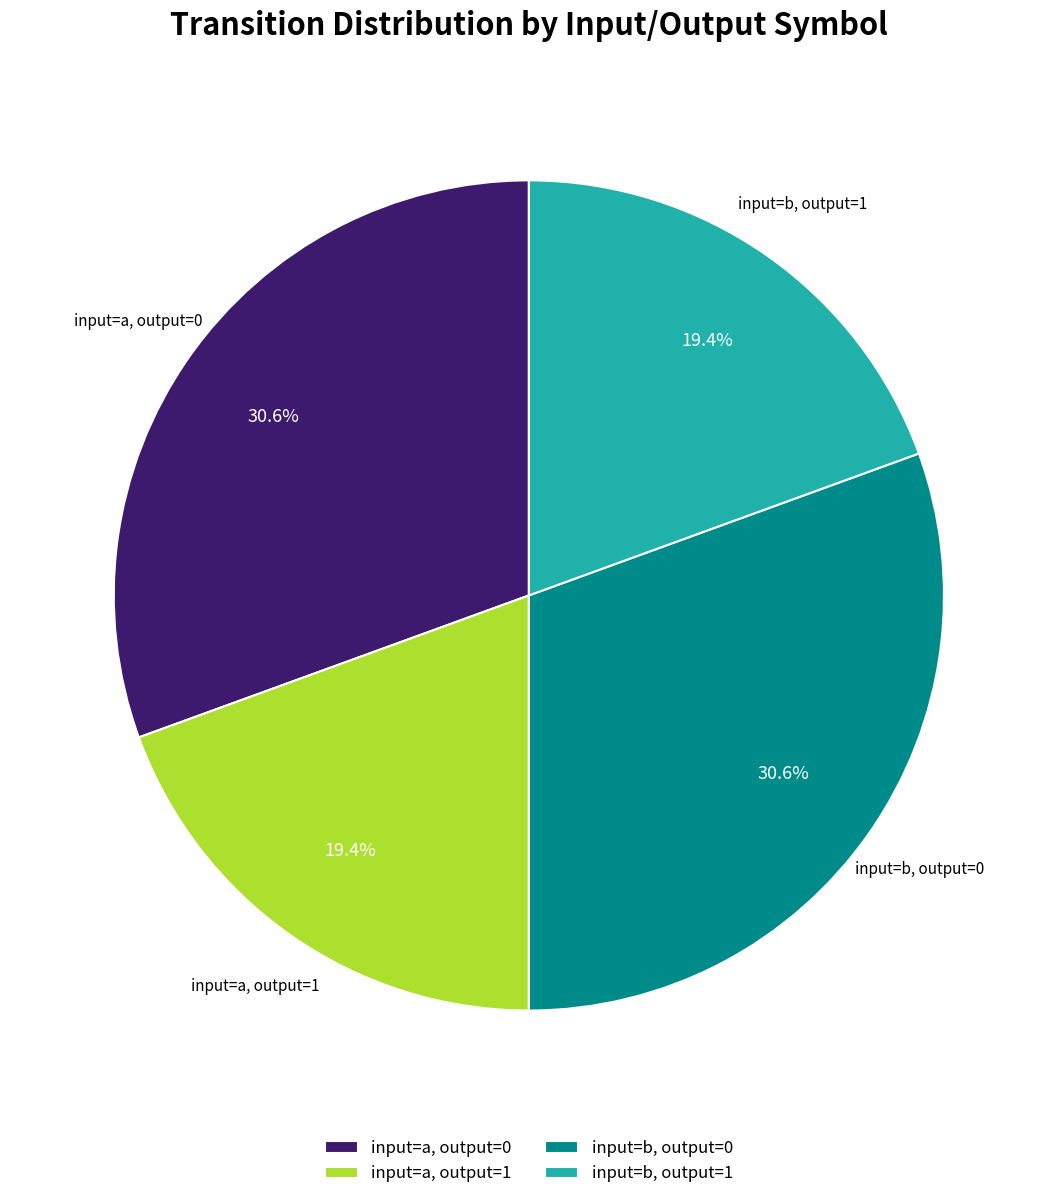

Does input=a, output=1 represent more than half of the total?

No